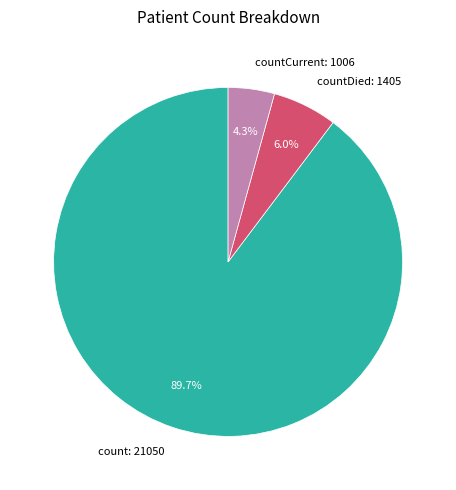

What percentage do countCurrent: 1006 and countDied: 1405 together represent?

10.3%